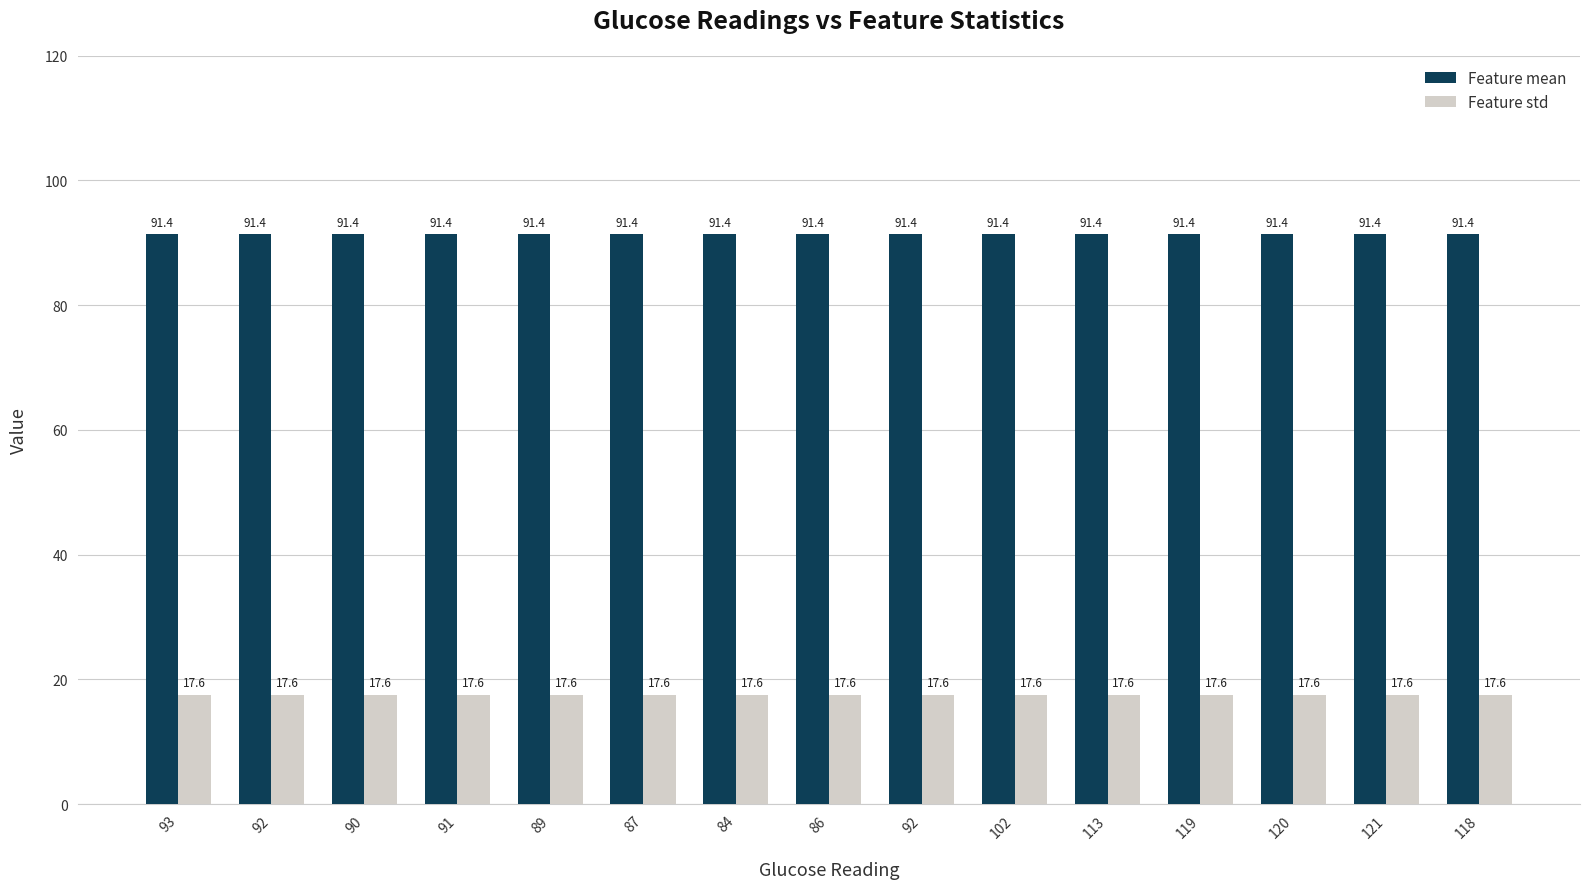

What is the total value across all series at 91?

108.9